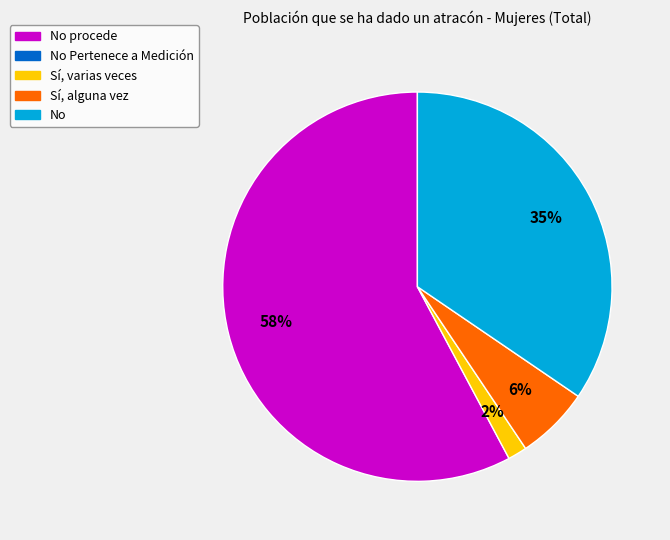

Does any single category account for the majority?

Yes